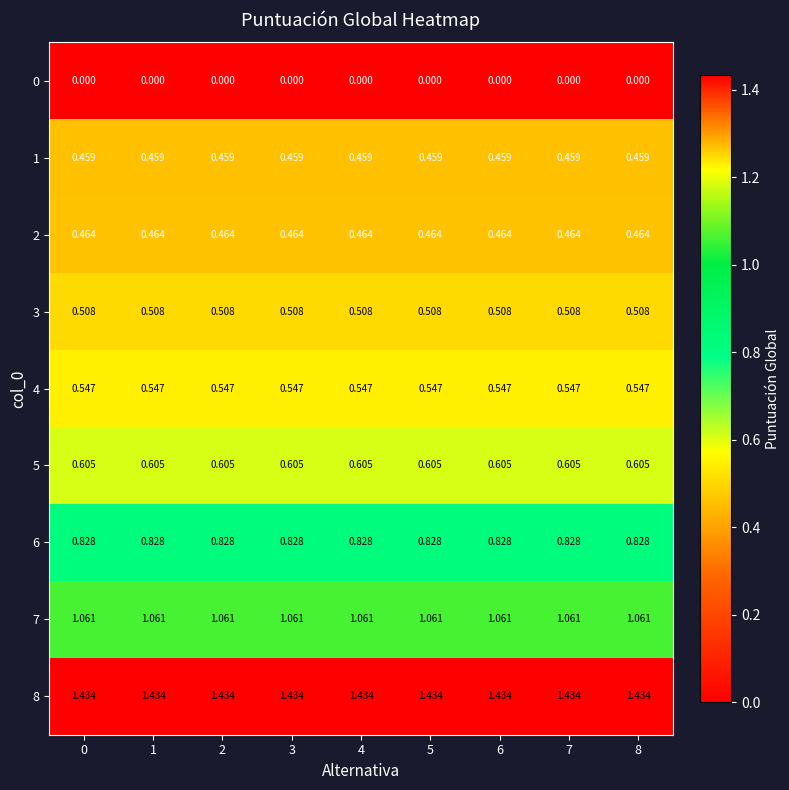

What is the total value across all series at 3?

5.9